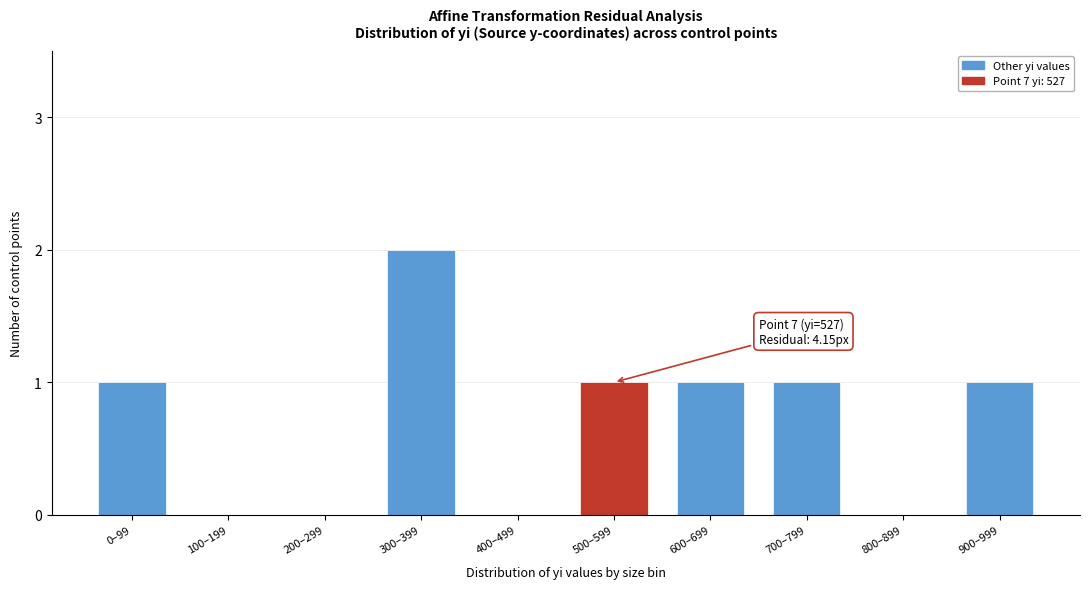

Reading left to right, what are all the values shown in this chart?

0–99=1	100–199=0	200–299=0	300–399=2	400–499=0	500–599=1	600–699=1	700–799=1	800–899=0	900–999=1